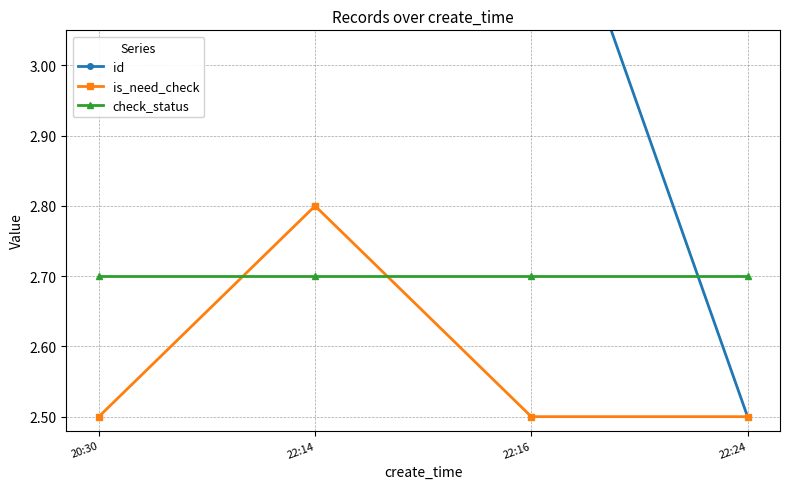

Reading left to right, extract all data points from this chart.

id: 20:30=3.5	22:14=3.4	22:16=3.4	22:24=2.5
is_need_check: 20:30=2.5	22:14=2.8	22:16=2.5	22:24=2.5
check_status: 20:30=2.7	22:14=2.7	22:16=2.7	22:24=2.7